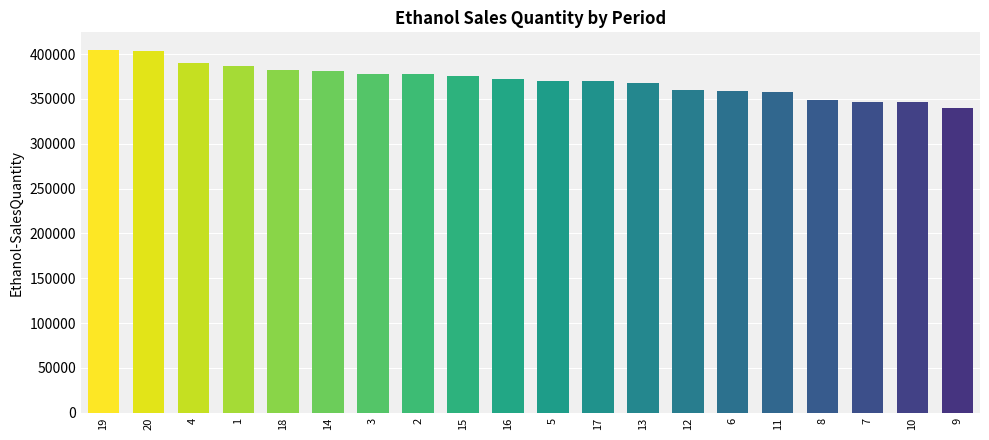

The value at 20 is 606271.1. True or false?

False